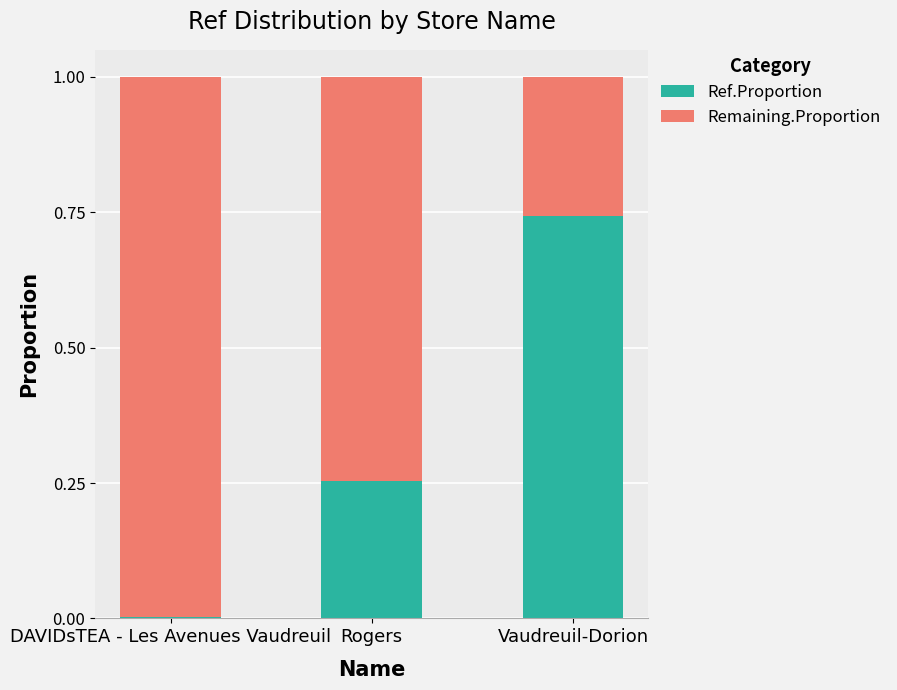

Count the number of categories in the chart.

3